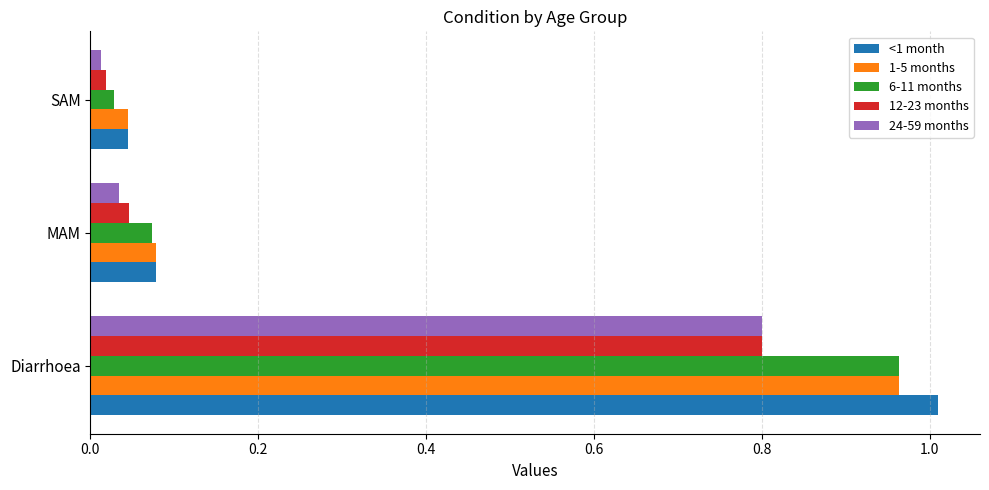

The value of 1-5 months at Diarrhoea is 0.6. True or false?

False